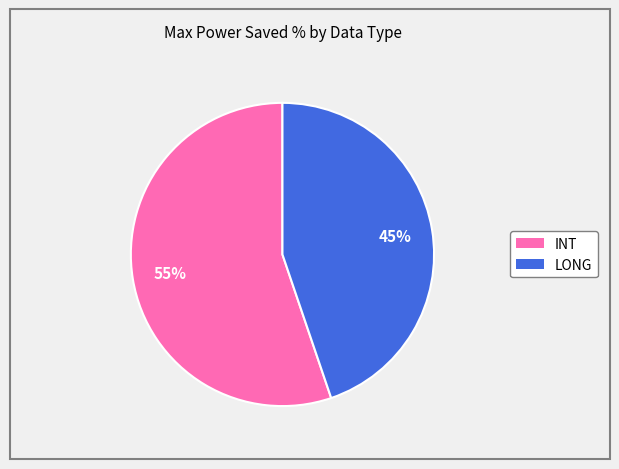

Does any single category account for the majority?

Yes